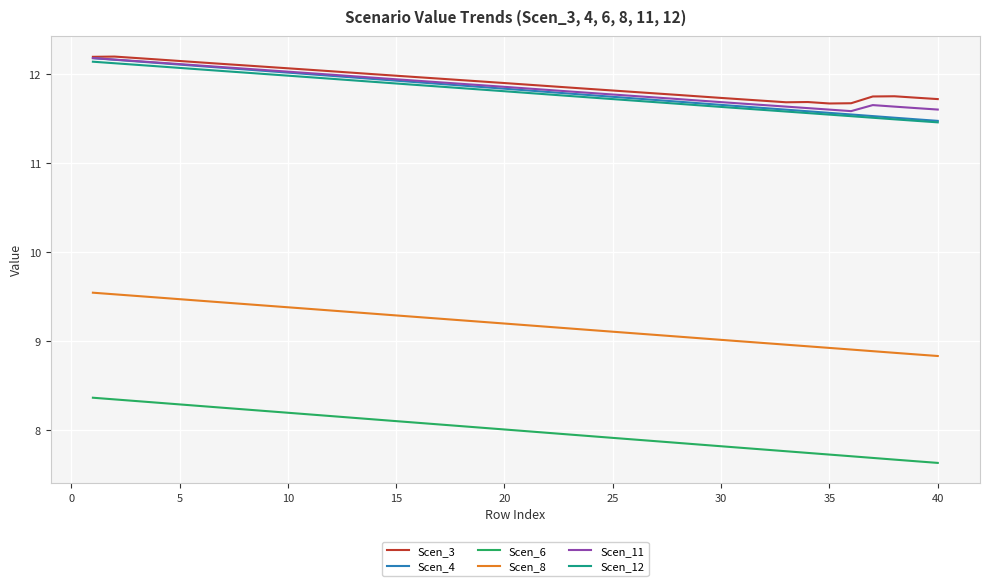

Which series has the largest range (max minus min)?

Scen_6